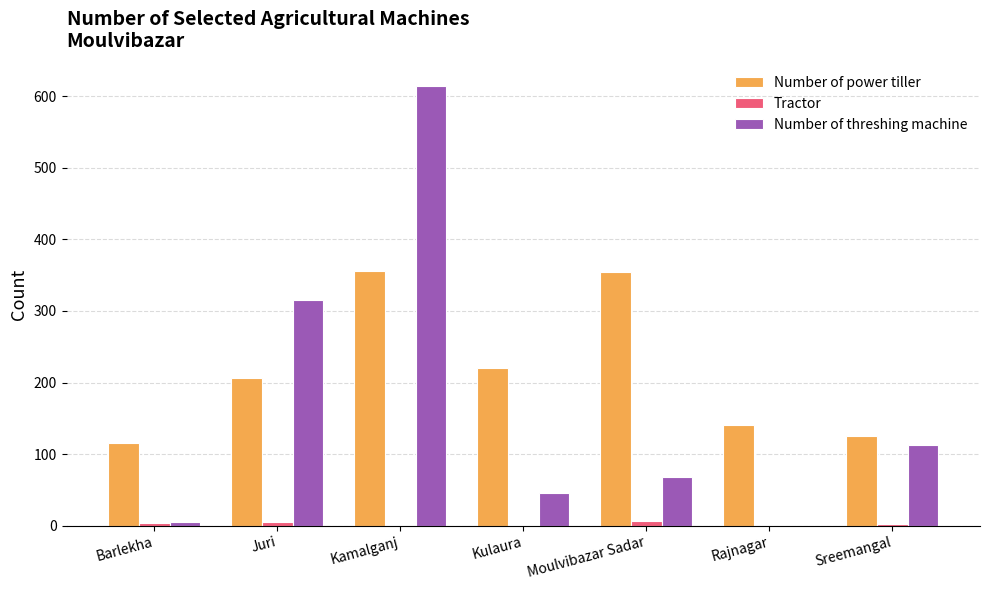

Where is Number of threshing machine nearest to the value 307?

Juri